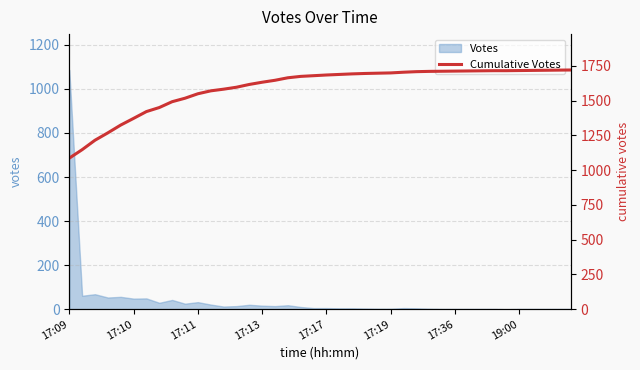

What is the label of the 3rd point from the left?

17:11